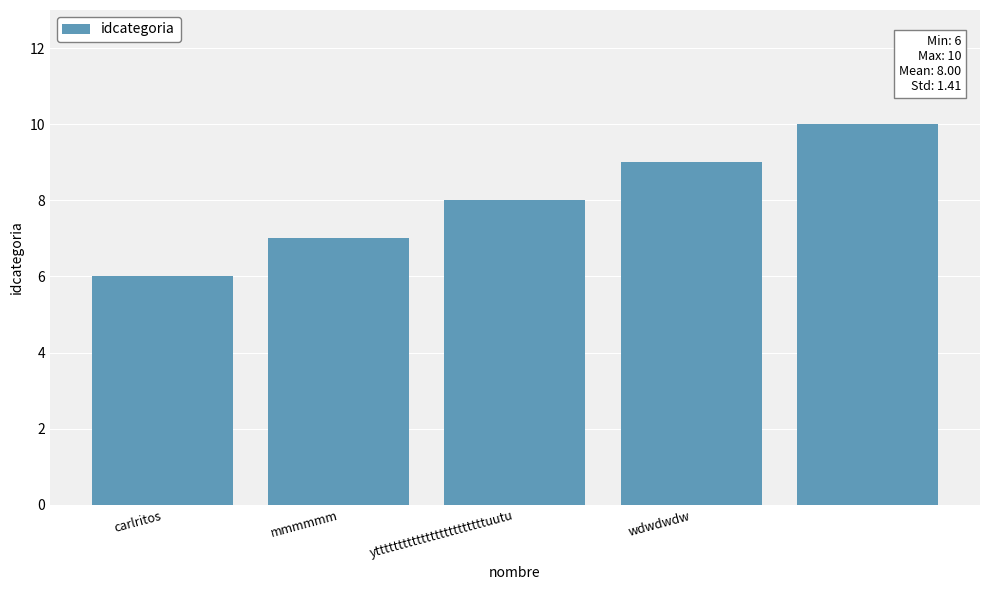

Reading left to right, what are all the values shown in this chart?

6	7	8	9	10